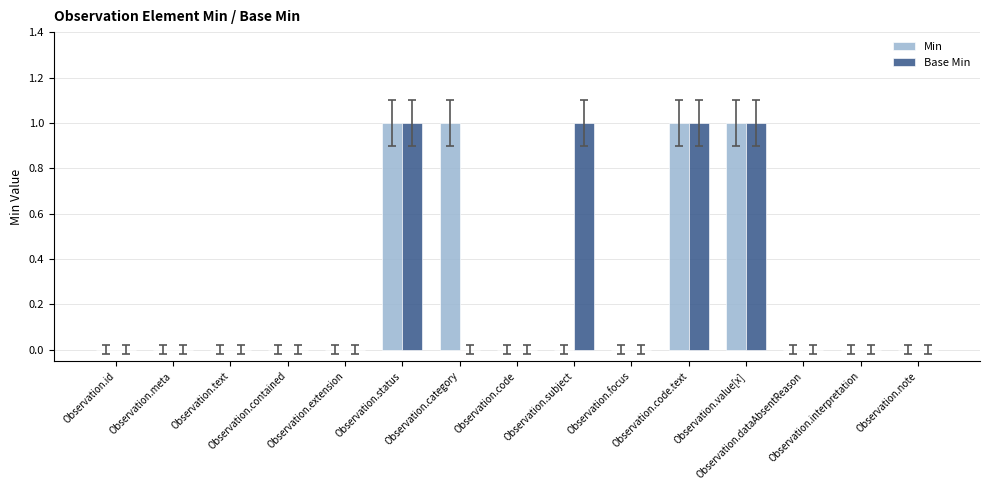

How many series are shown in this chart?

2